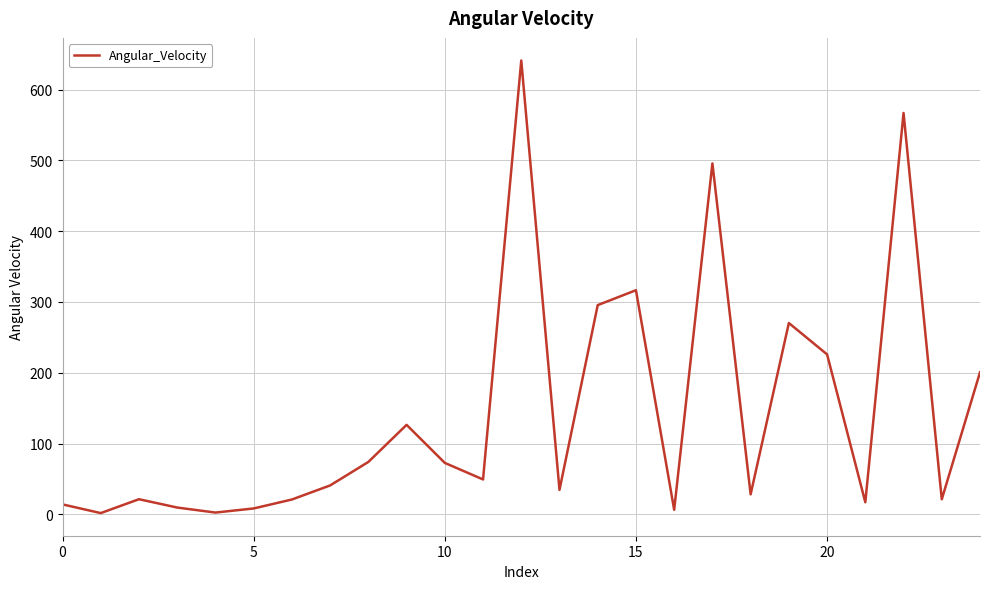

What is the maximum value shown in the chart?

641.3